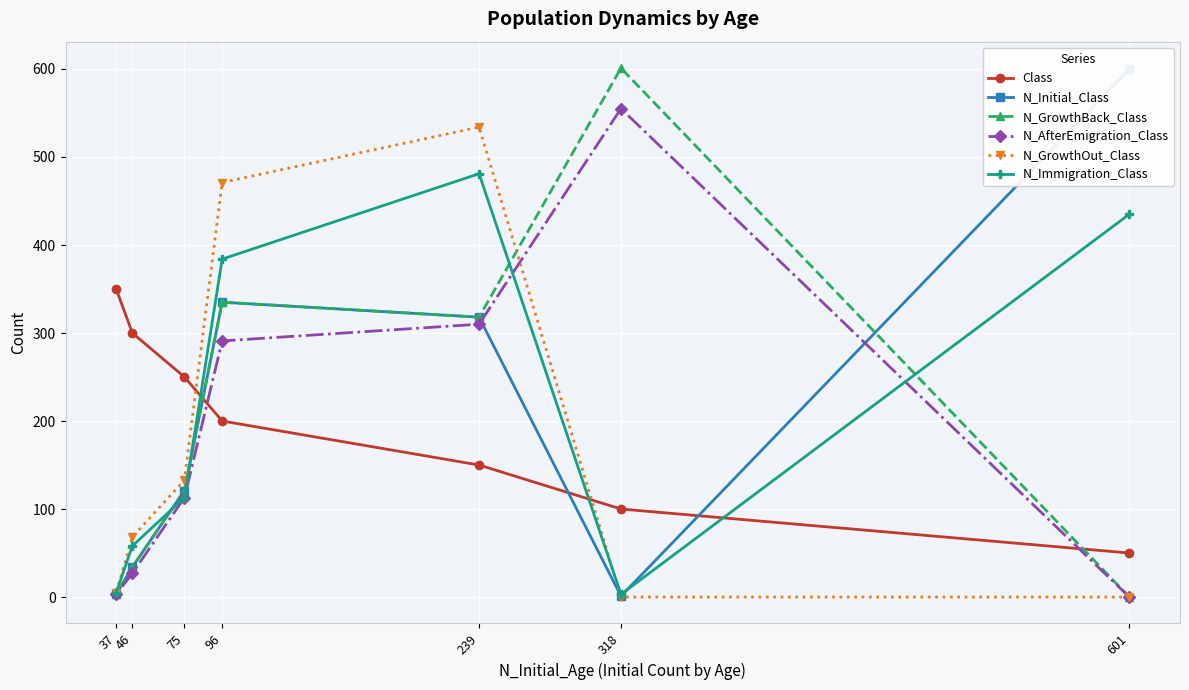

True or false: Class has a value of 293 at 96.

False